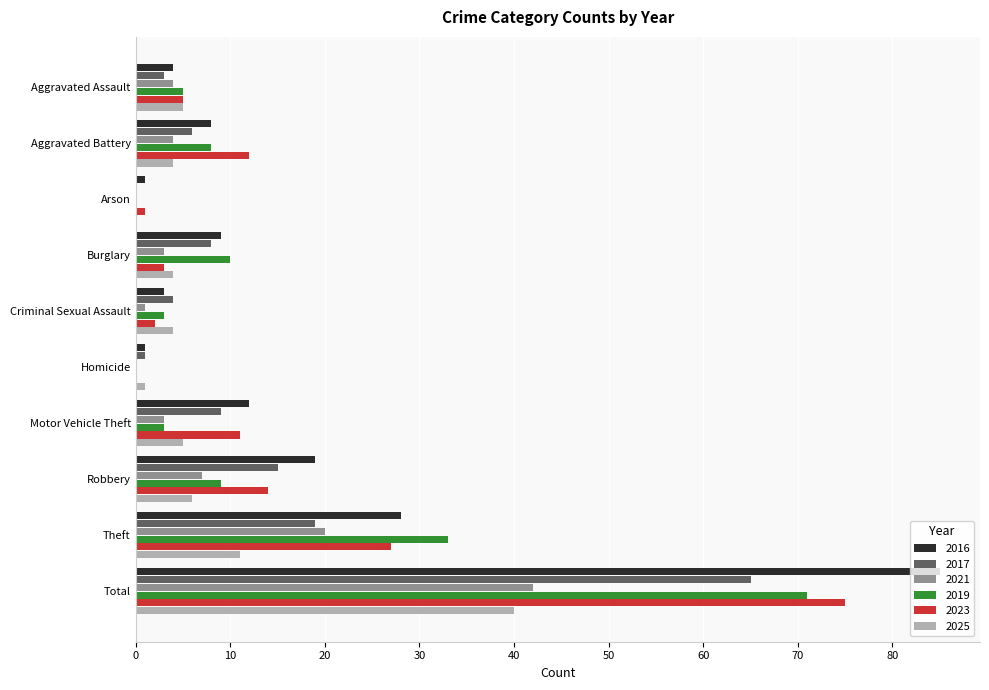

Is the value of 2023 at Criminal Sexual Assault greater than the value of 2019 at Aggravated Assault?

No